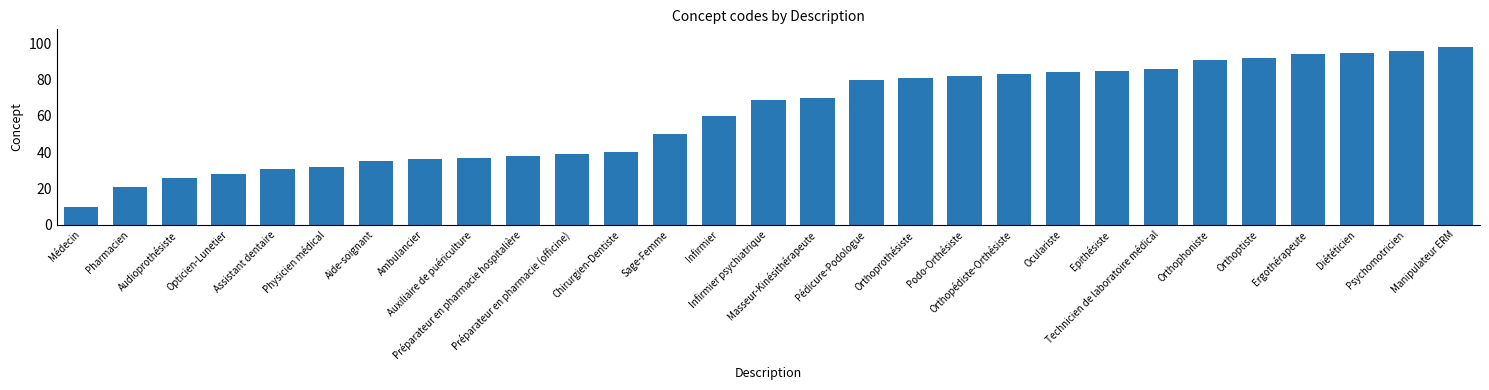

List the labels in order of value, smallest first.

Médecin, Pharmacien, Audioprothésiste, Opticien-Lunetier, Assistant dentaire, Physicien médical, Aide-soignant, Ambulancier, Auxiliaire de puériculture, Préparateur en pharmacie hospitalière, Préparateur en pharmacie (officine), Chirurgien-Dentiste, Sage-Femme, Infirmier, Infirmier psychiatrique, Masseur-Kinésithérapeute, Pédicure-Podologue, Orthoprothésiste, Podo-Orthésiste, Orthopédiste-Orthésiste, Oculariste, Epithésiste, Technicien de laboratoire médical, Orthophoniste, Orthoptiste, Ergothérapeute, Diététicien, Psychomotricien, Manipulateur ERM